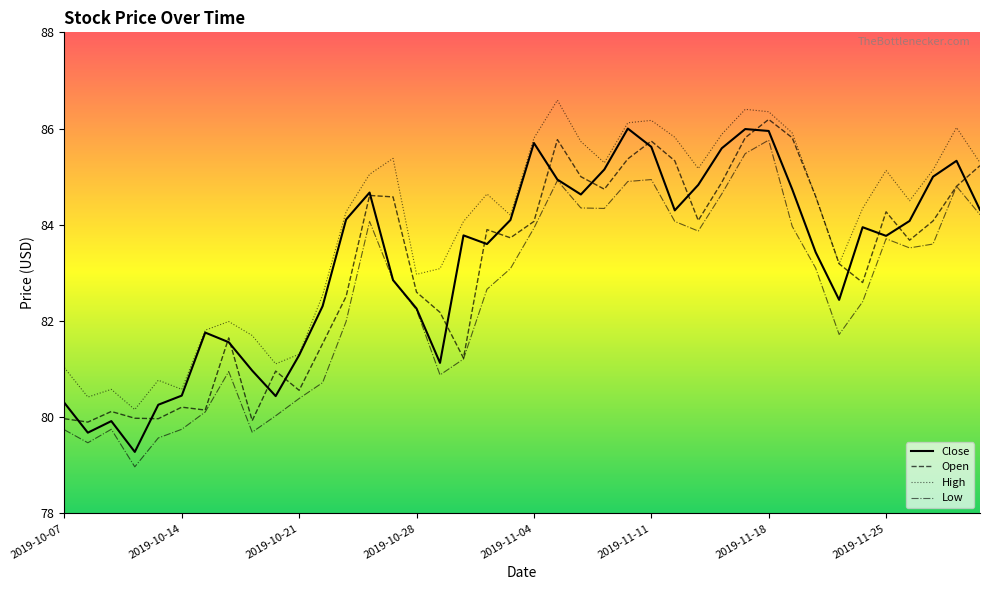

Which series has the largest total across all categories?

High